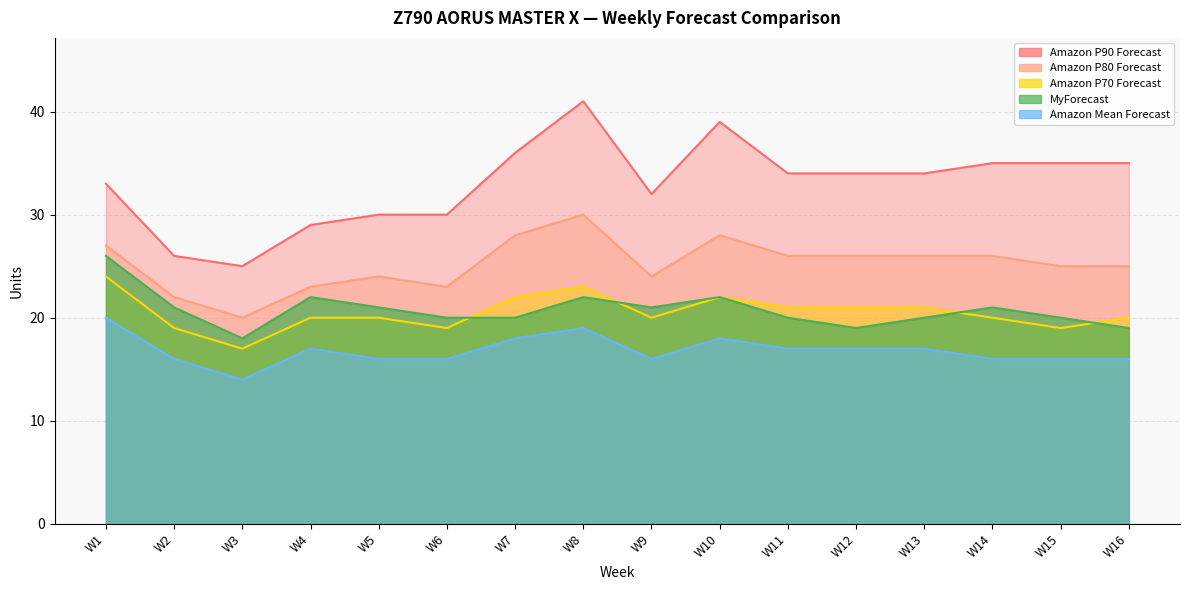

Does the chart have visible grid lines?

Yes